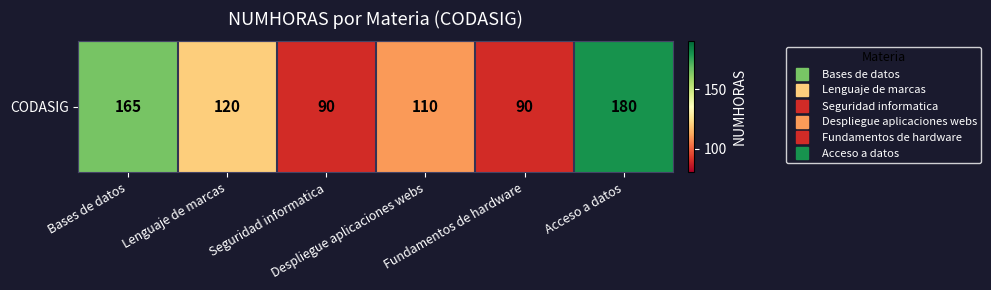

Reading left to right, extract all data points from this chart.

Bases de datos=165	Lenguaje de marcas=120	Seguridad informatica=90	Despliegue aplicaciones webs=110	Fundamentos de hardware=90	Acceso a datos=180